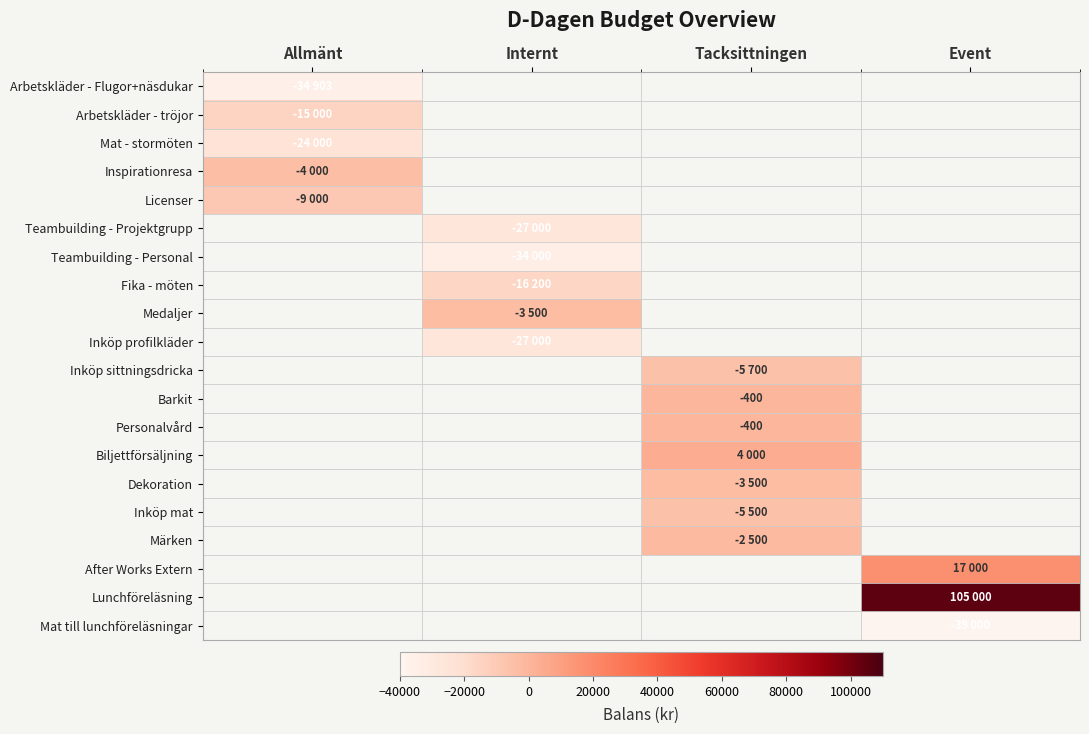

Rank the categories by Licenser value from lowest to highest.

Allmänt, Internt, Tacksittningen, Event